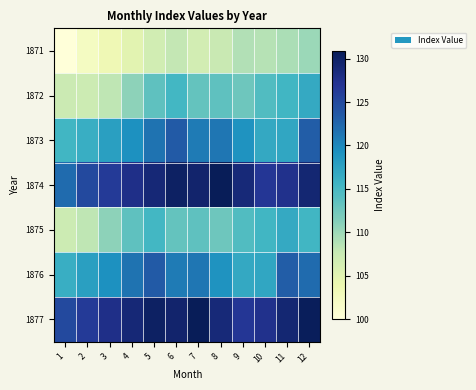

Rank the series at 7 from highest to lowest value.

1877, 1874, 1876, 1873, 1875, 1872, 1871